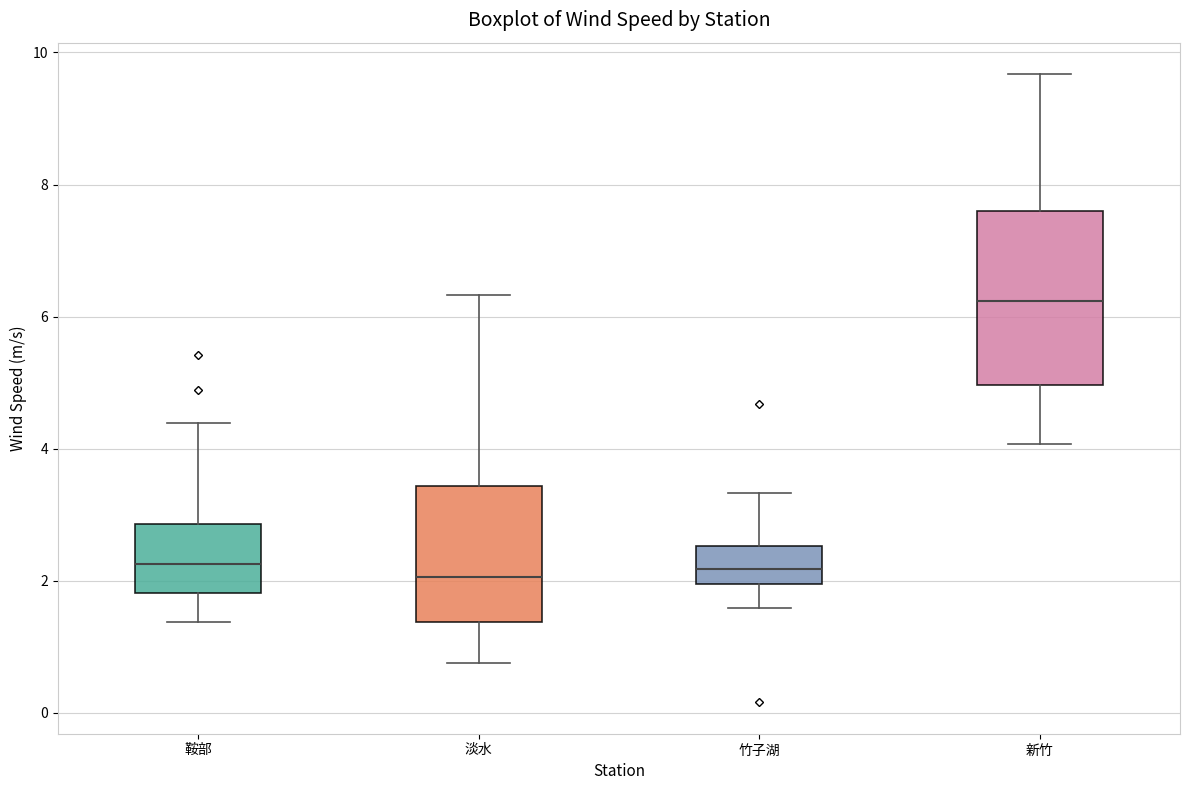

Reading left to right, read every box against the y-axis: the position of its median line, the range the box covers, and the ends of its whiskers. The values are not printed on the chart, so give them approximately, as read against the axis.

鞍部: median 2.2, box 1.8 to 2.8, whiskers 1.4 to 4.4
淡水: median 2.0, box 1.4 to 3.4, whiskers 0.8 to 6.4
竹子湖: median 2.2, box 2.0 to 2.6, whiskers 1.6 to 3.4
新竹: median 6.2, box 5.0 to 7.6, whiskers 4.0 to 9.6